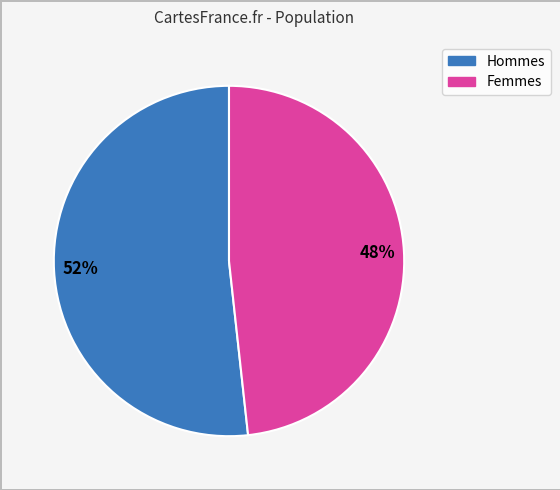

To the nearest percent, what is the average slice percentage?

50%